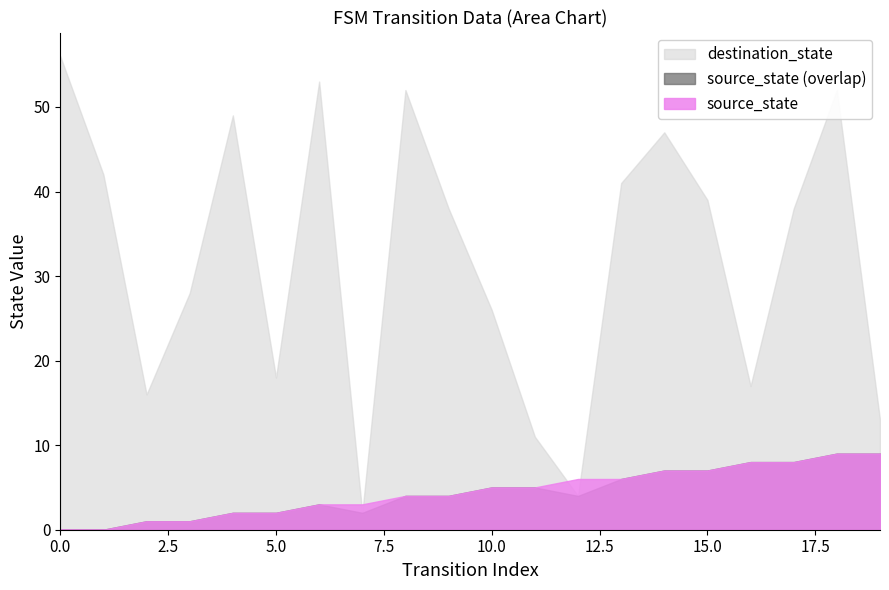

Which series has the largest total across all categories?

destination_state